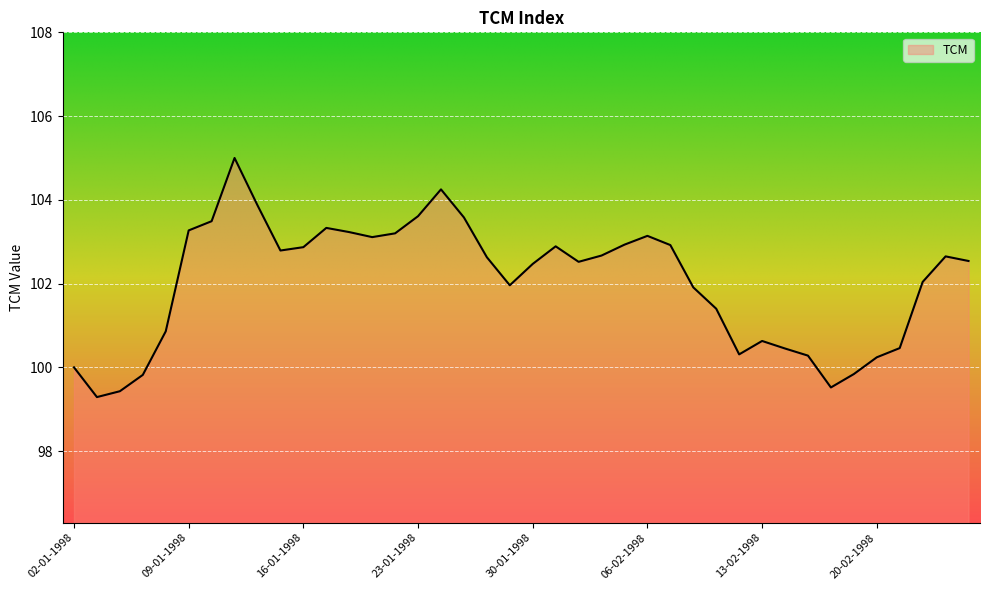

How many lines are shown in the chart?

1